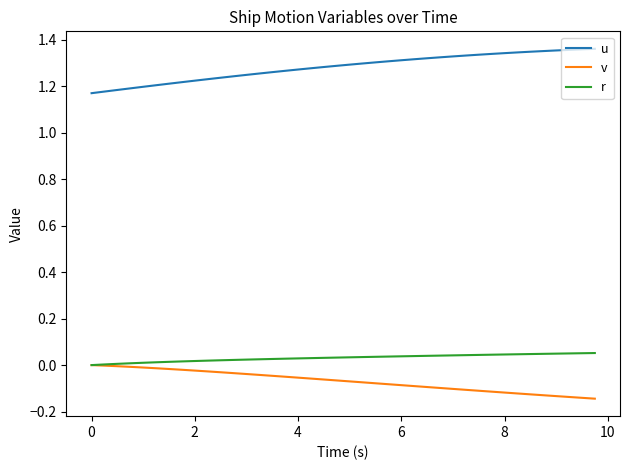

List the series in order of their peak value, lowest first.

v, r, u